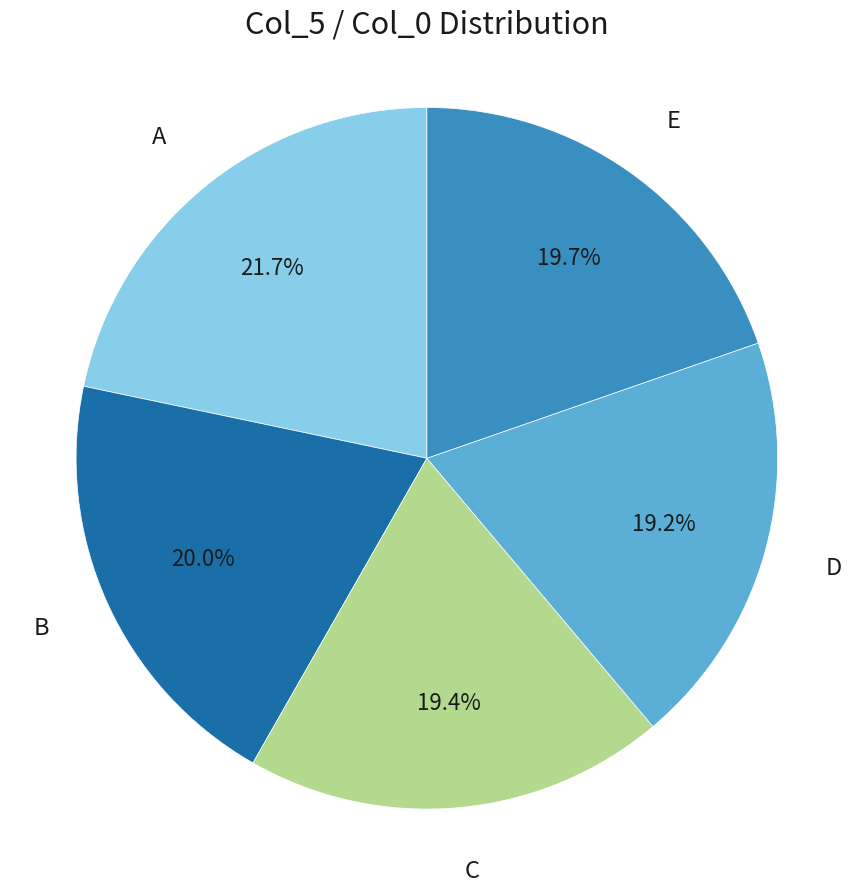

Is there a majority slice in this chart?

No